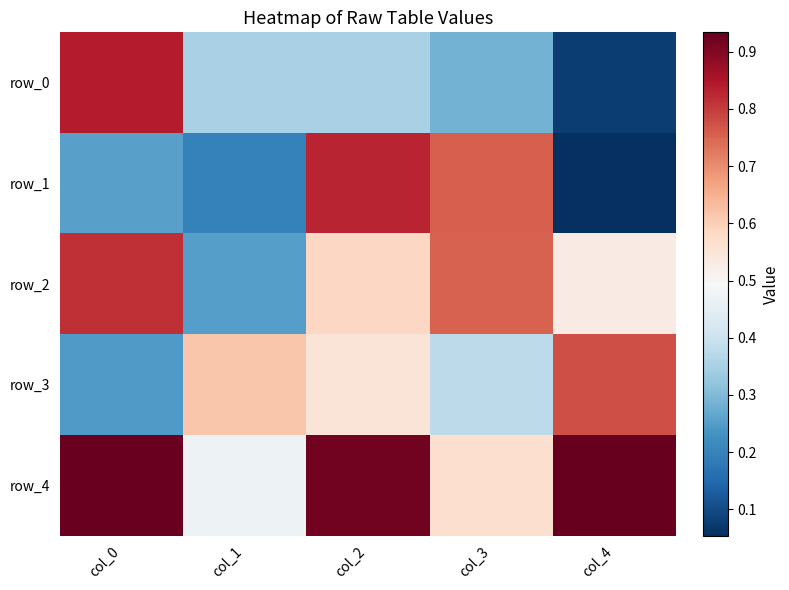

How many row_3 values are between 0 and 1?

5